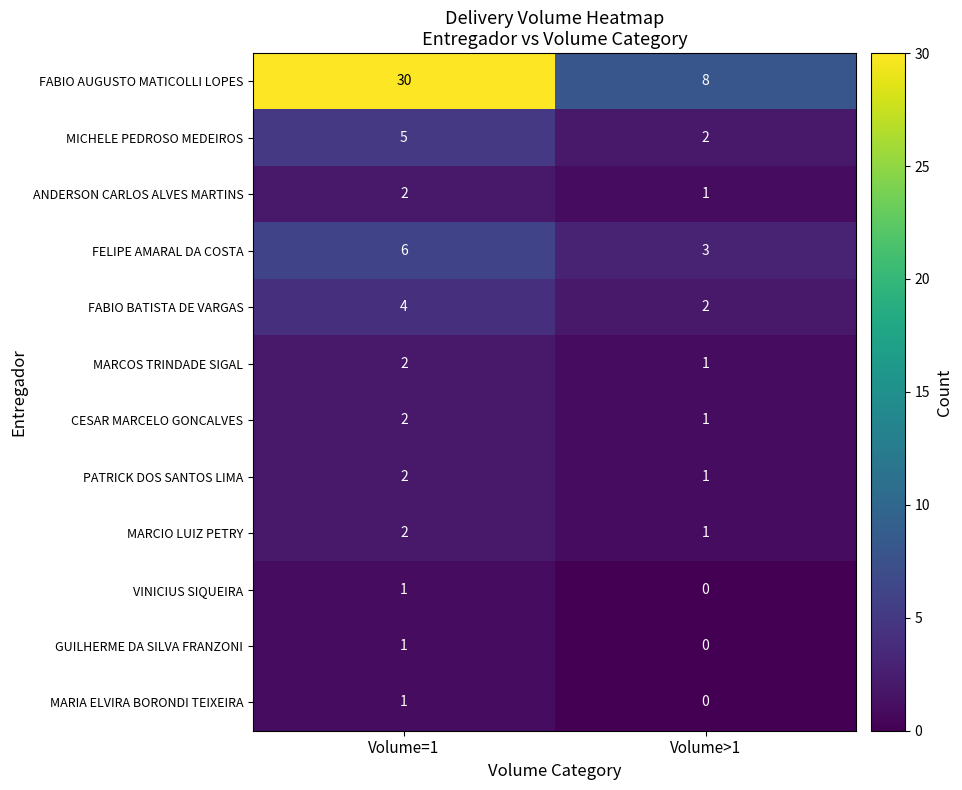

Which category has the highest value in the ANDERSON CARLOS ALVES MARTINS series?

Volume=1